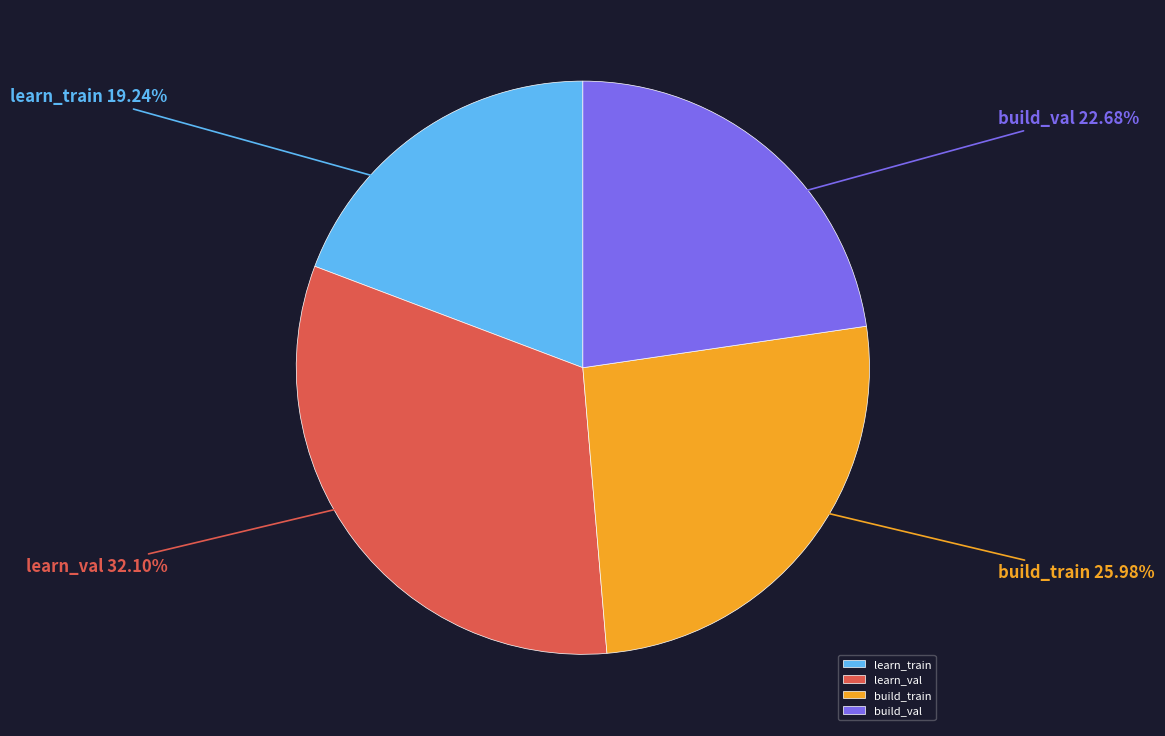

What percentage is NOT represented by build_val?

77.3%